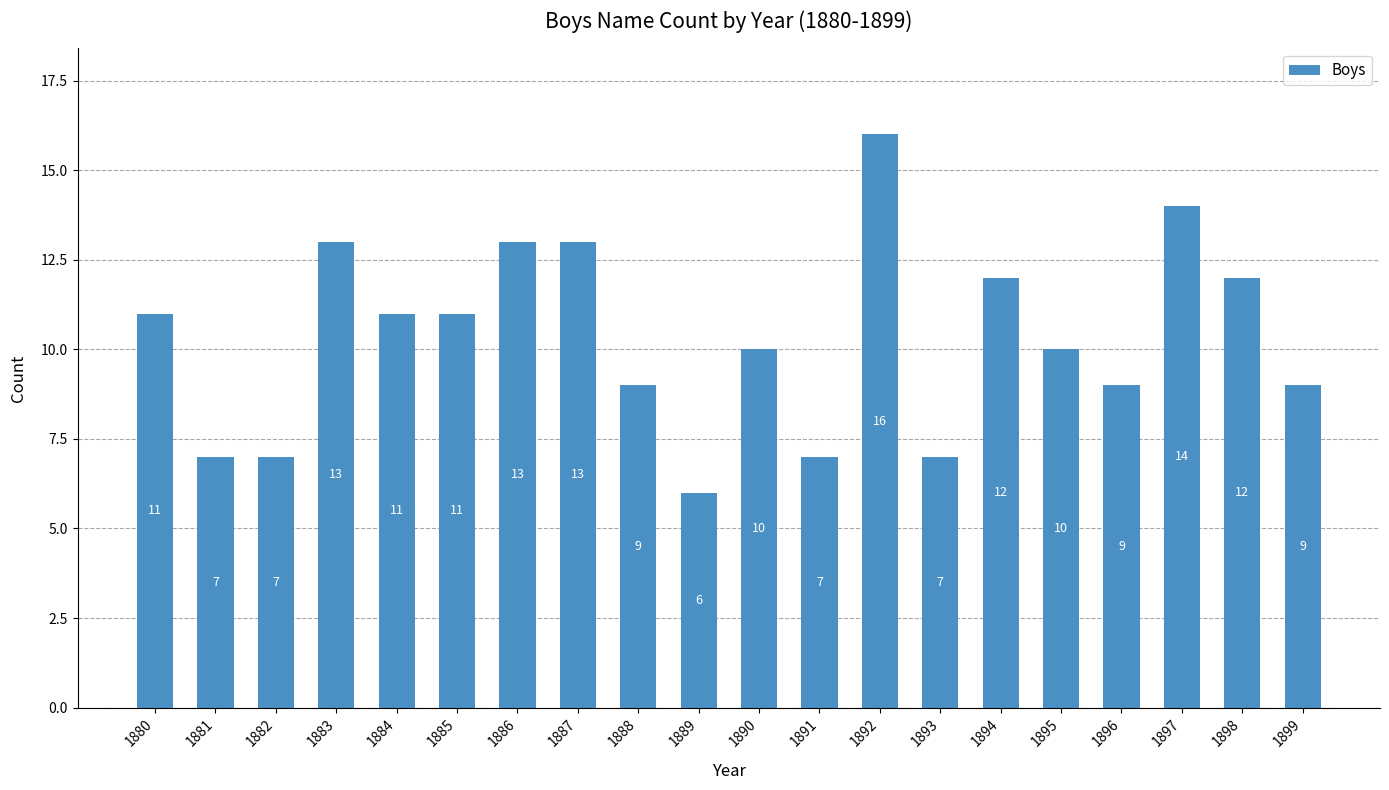

The value at 1889 is 4. True or false?

False